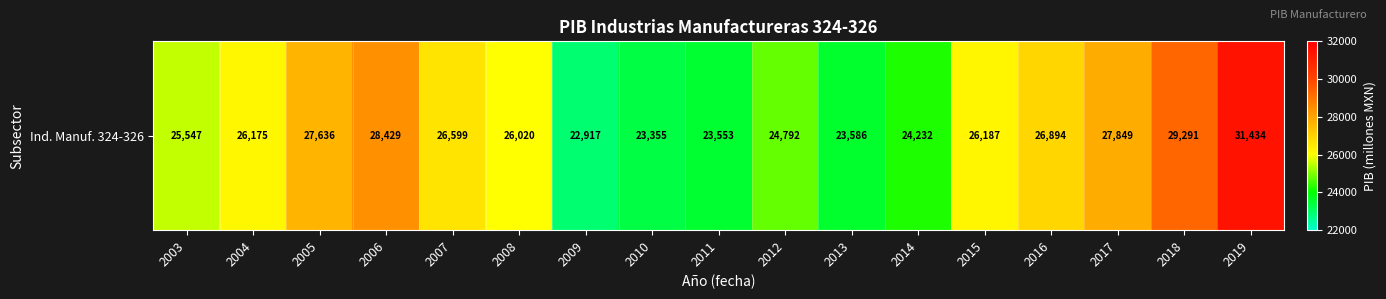

What is the difference between the maximum and minimum values?

8517.4